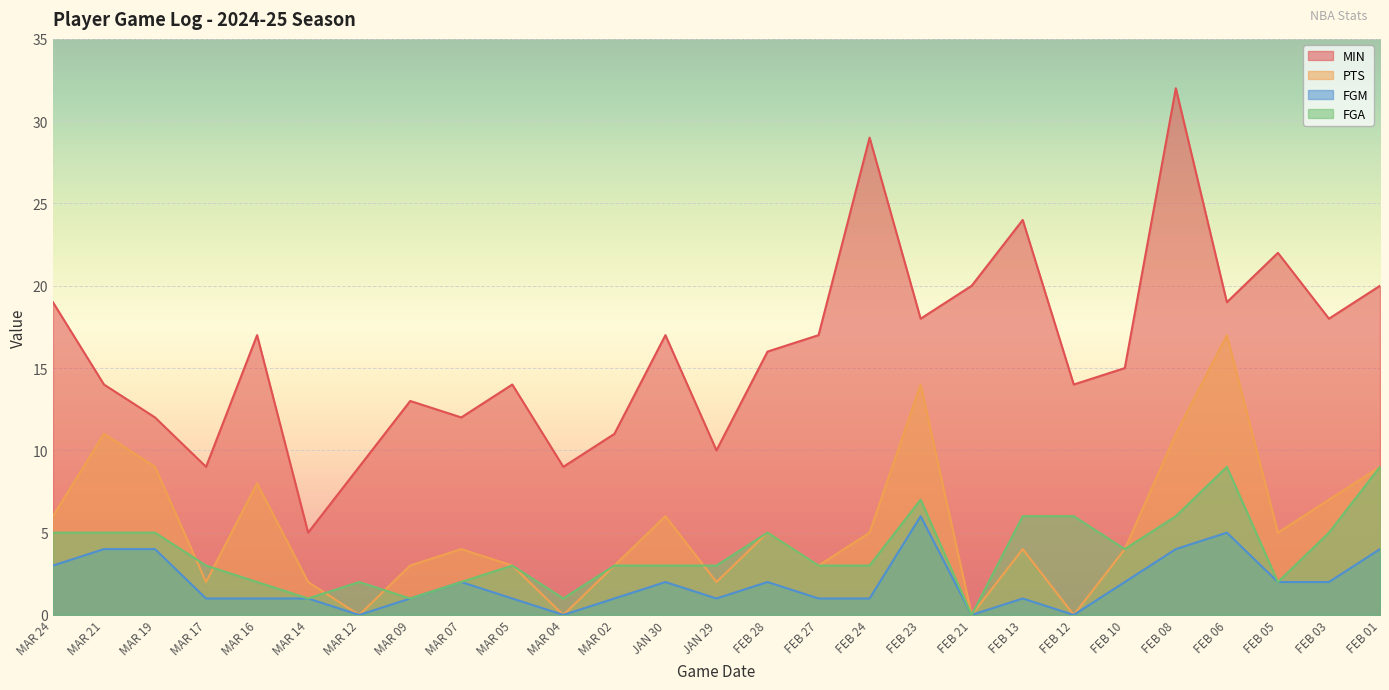

What position from the left is FEB 24?

17